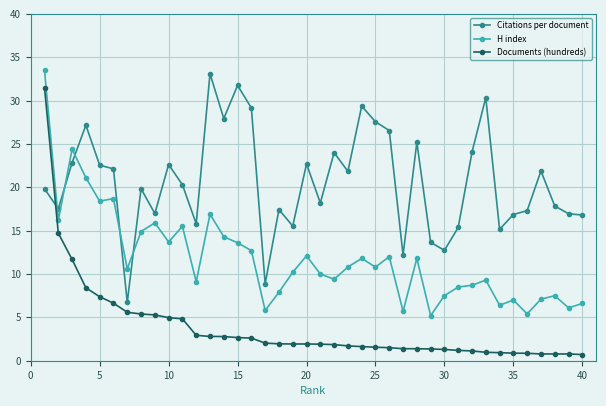

What is the value of the Citations per document point at the 24th from the left?

29.4